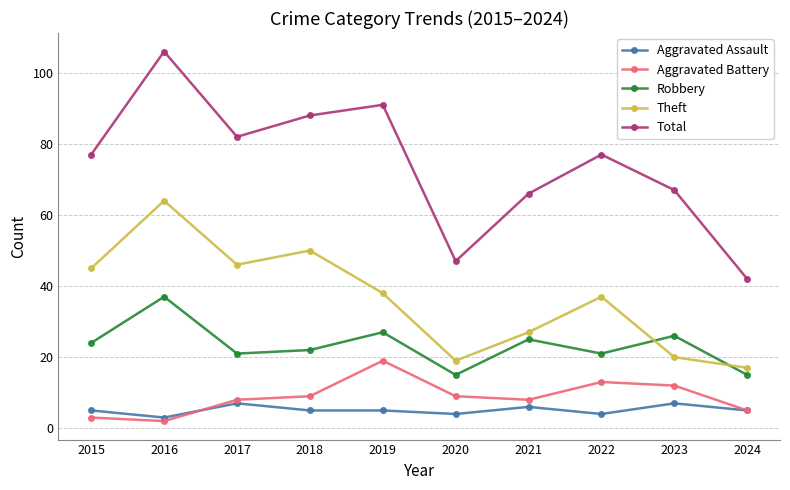

How many lines are shown in the chart?

5